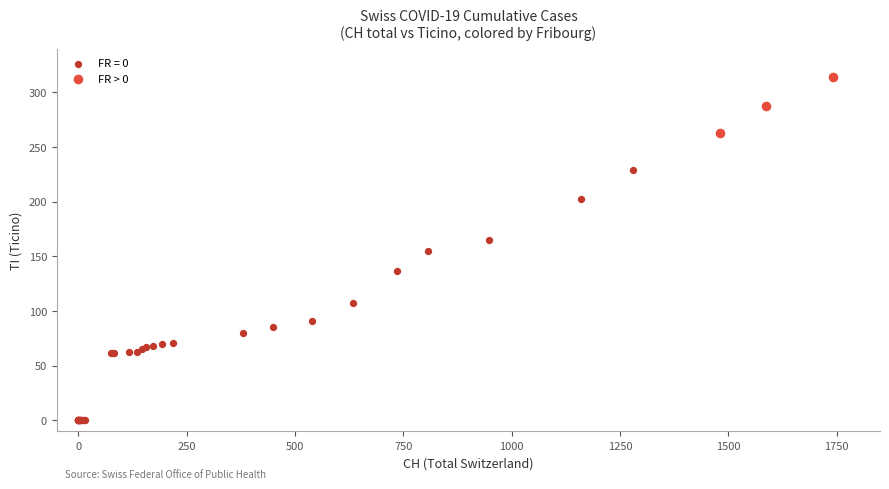

Which series has the widest spread of Y values?

FR = 0